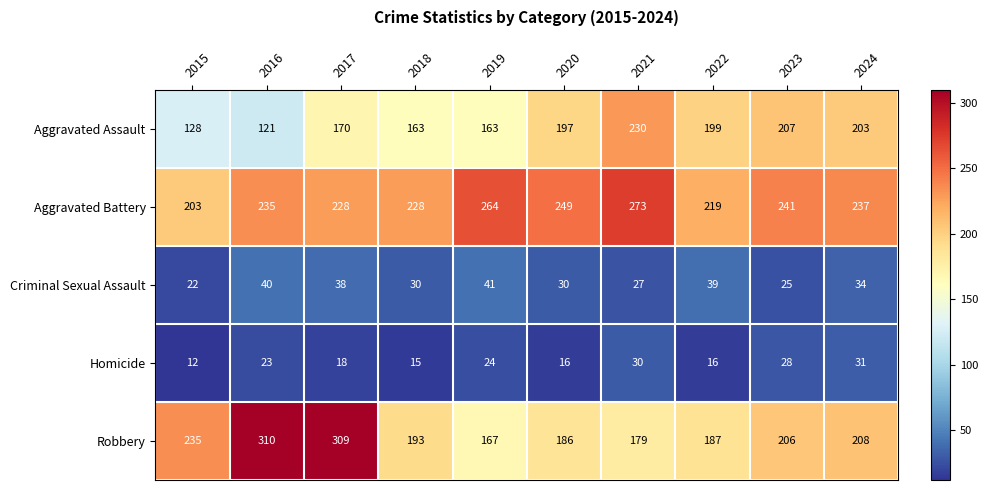

The value of Homicide at 2019 is 24. True or false?

True